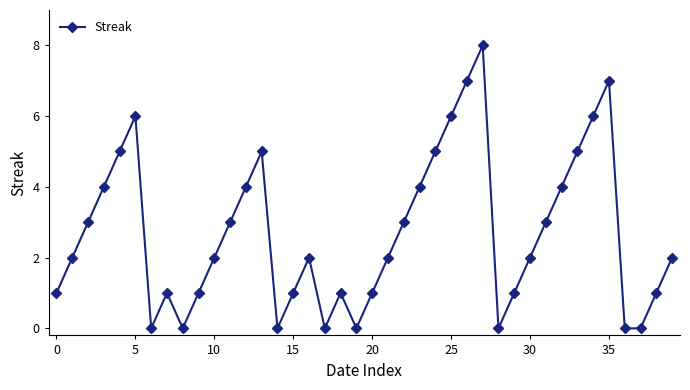

What is the maximum value shown in the chart?

8